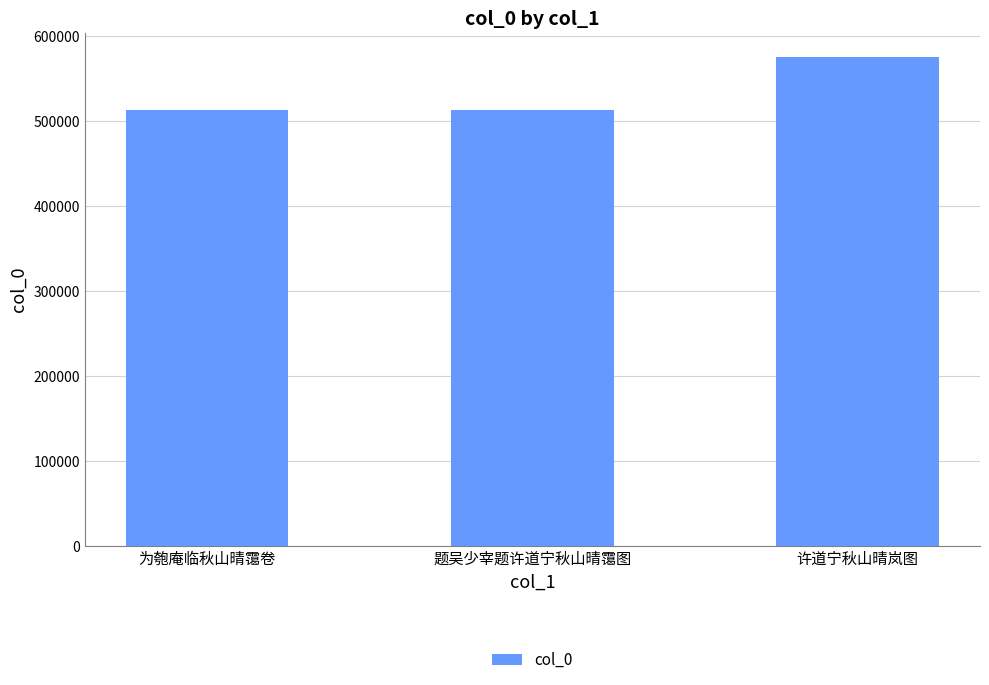

What is the change in value from 题吴少宰题许道宁秋山晴霭图 to 许道宁秋山晴岚图?

+61588